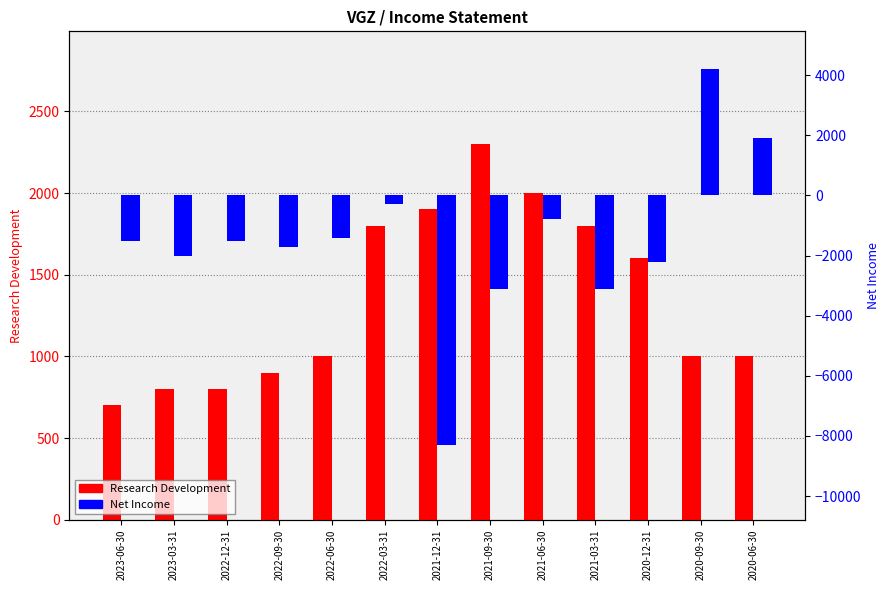

How many bars are there in total?

26